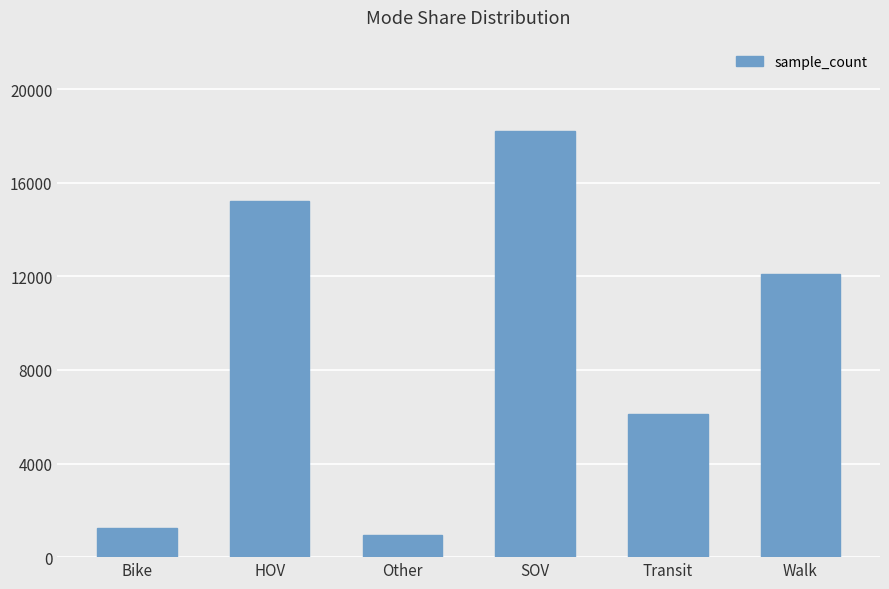

Between HOV and Transit, which is larger?

HOV